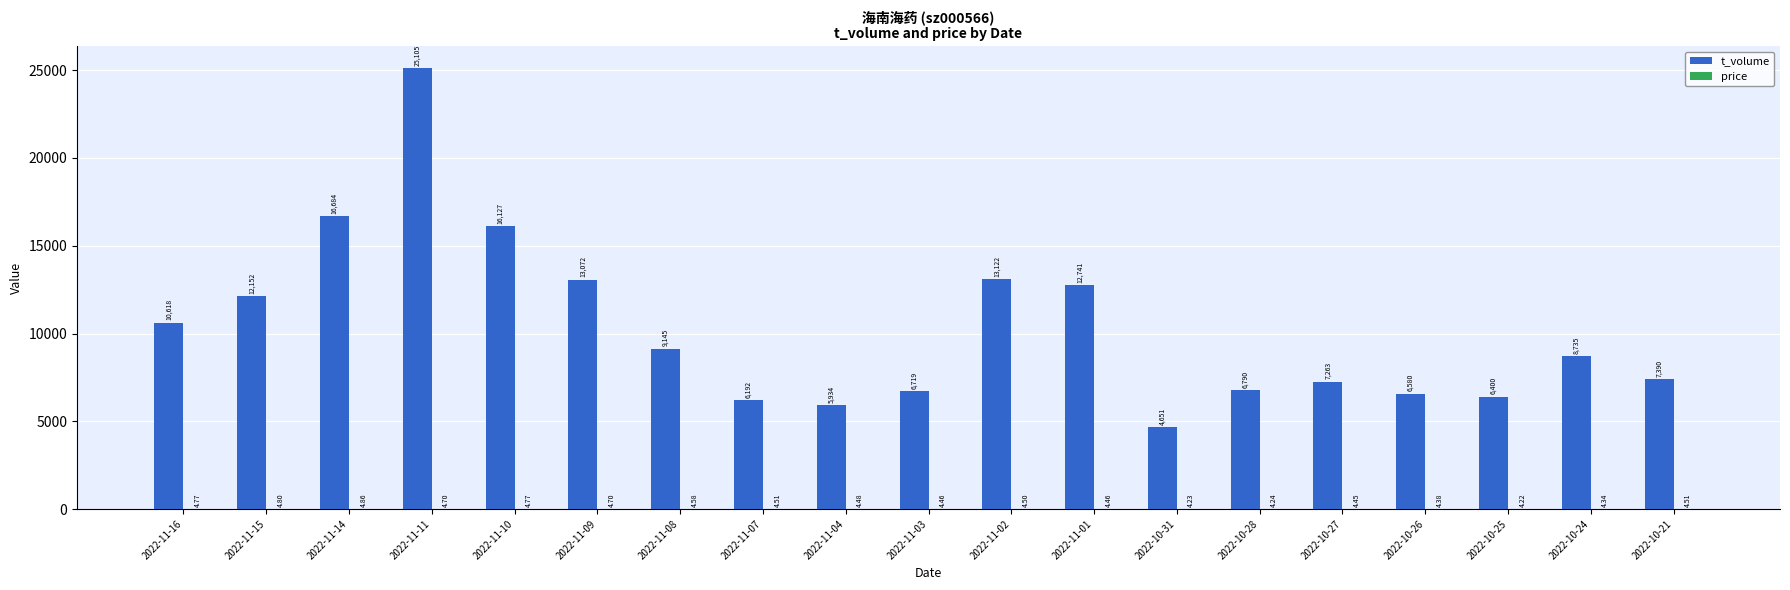

Are the bars horizontal?

No